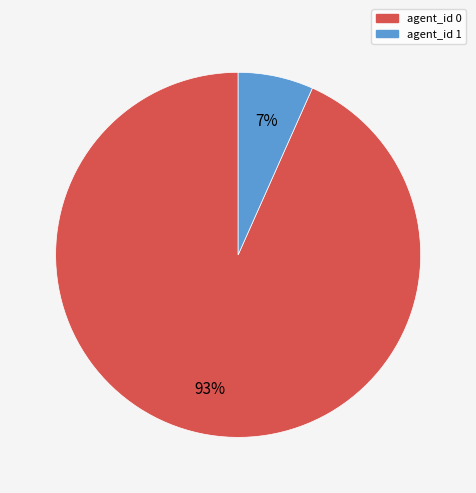

Is the sum of agent_id 1 and agent_id 0 greater than half?

Yes